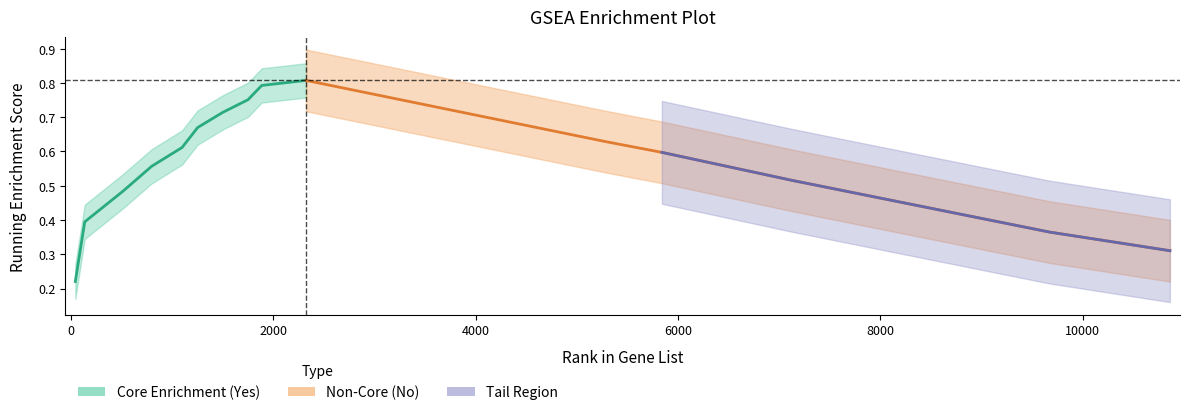

Reading left to right, extract all data points from this chart.

44=0.2	137=0.4	516=0.5	799=0.6	1099=0.6	1253=0.7	1501=0.7	1751=0.8	1886=0.8	2324=0.8	5279=0.6	5840=0.6	7125=0.5	9672=0.4	10860=0.3